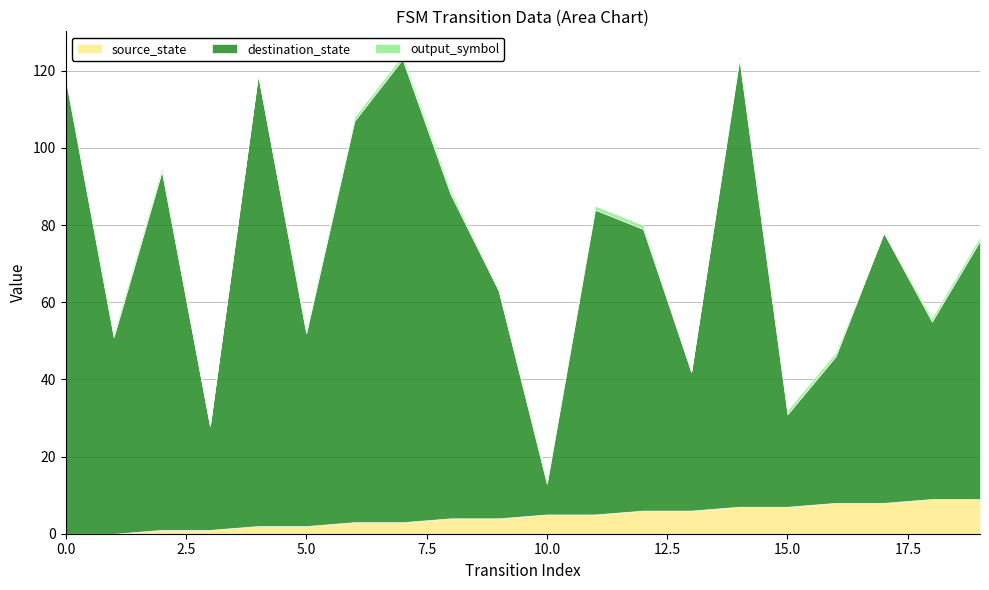

Reading left to right, transcribe all the data shown in this chart.

source_state: 0=0	1=0	2=1	3=1	4=2	5=2	6=3	7=3	8=4	9=4	10=5	11=5	12=6	13=6	14=7	15=7	16=8	17=8	18=9	19=9
destination_state: 0=118	1=51	2=93	3=27	4=117	5=50	6=104	7=120	8=84	9=59	10=8	11=79	12=73	13=36	14=116	15=24	16=38	17=70	18=46	19=67
output_symbol: 0=0	1=1	2=1	3=0	4=0	5=1	6=1	7=1	8=1	9=0	10=1	11=1	12=1	13=0	14=1	15=1	16=1	17=0	18=1	19=1